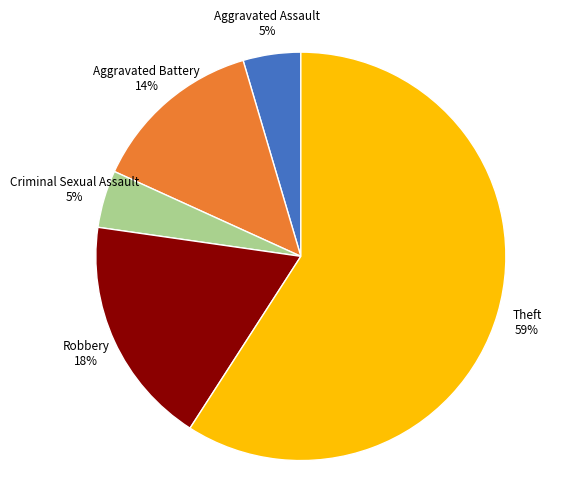

Approximately how many times larger is the value at Aggravated Battery compared to Theft?

0.2